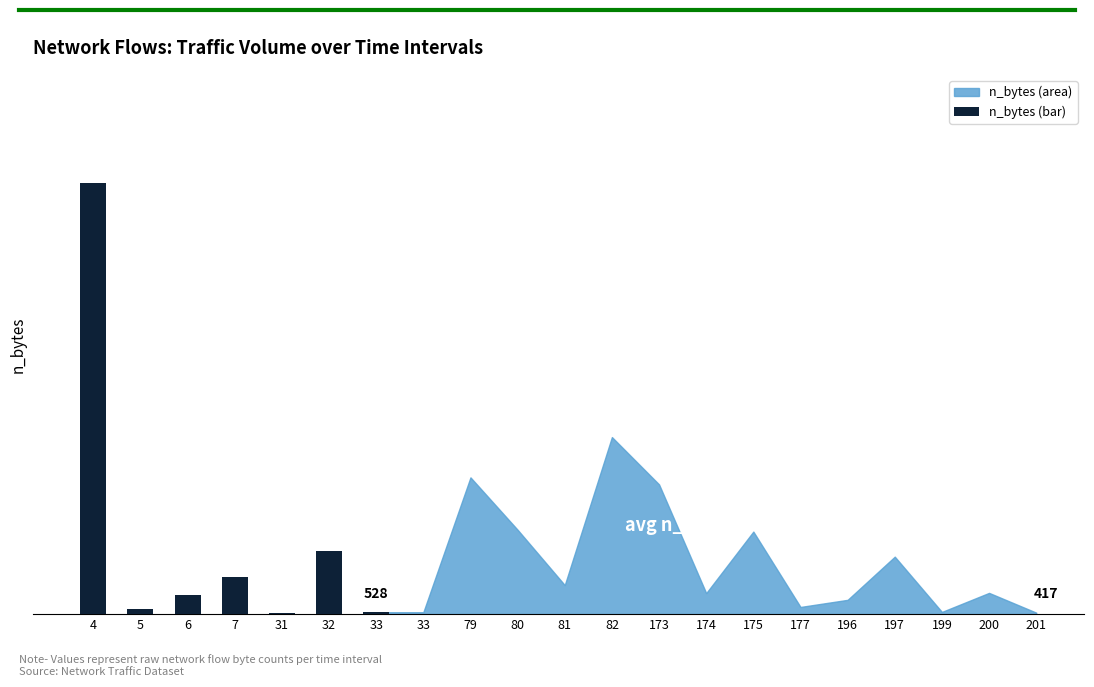

Rank the categories by value from lowest to highest.

31, 33, 5, 6, 7, 32, 4